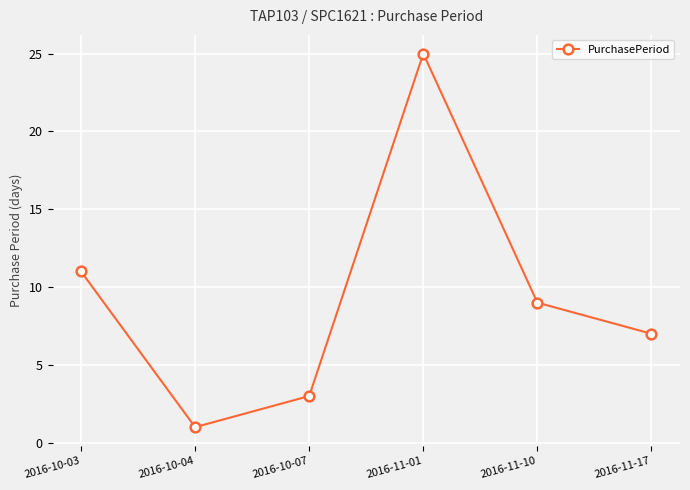

Rank the categories by value from highest to lowest.

2016-11-01, 2016-10-03, 2016-11-10, 2016-11-17, 2016-10-07, 2016-10-04